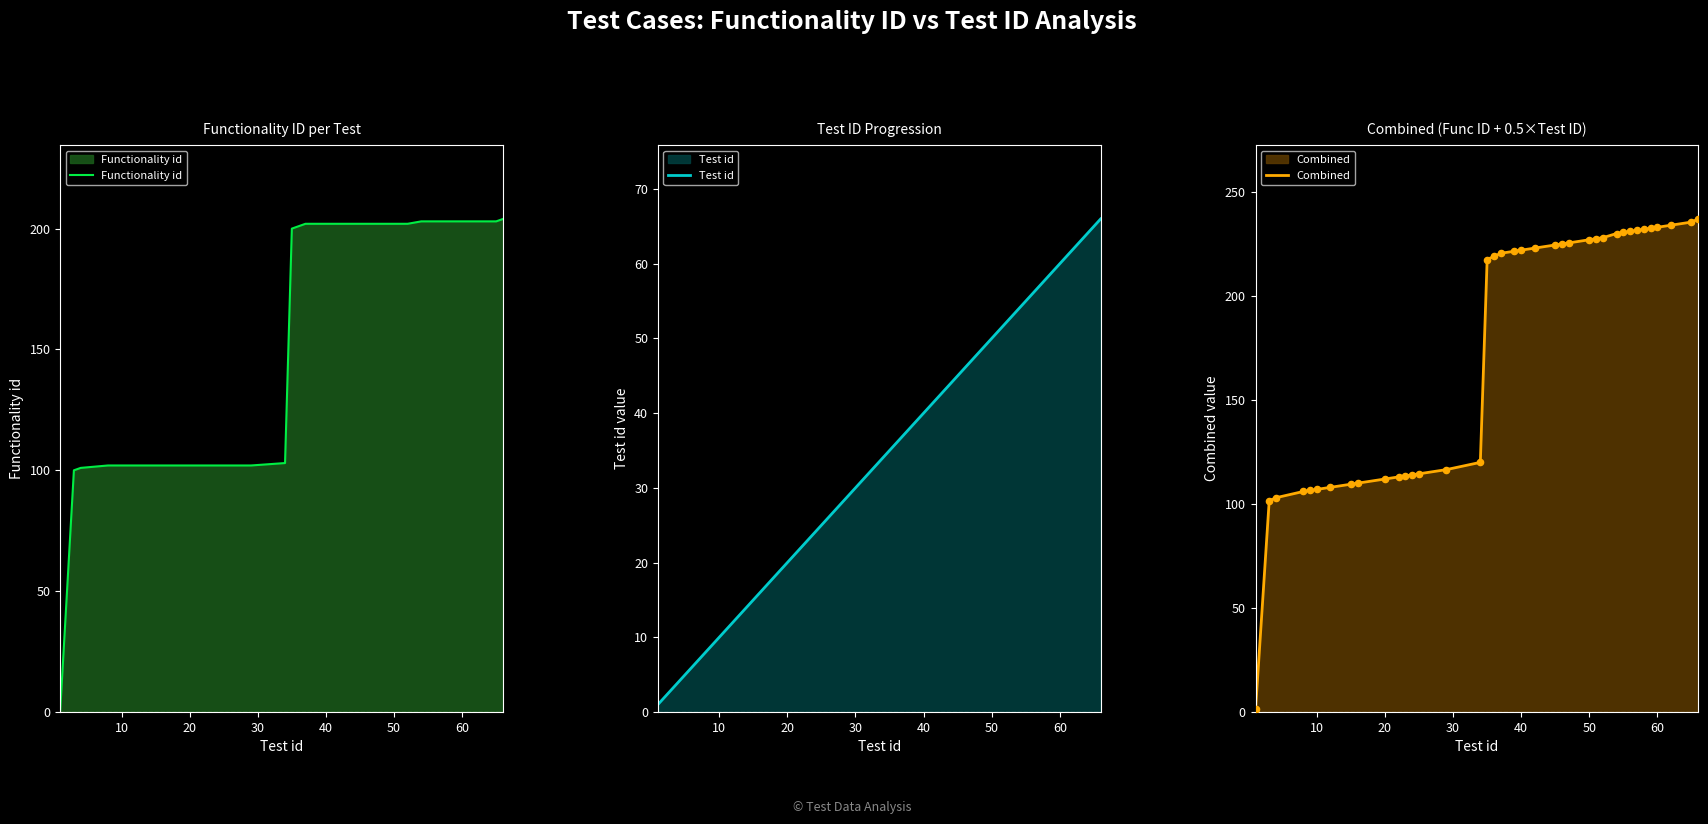

Which series has the largest total across all categories?

Combined